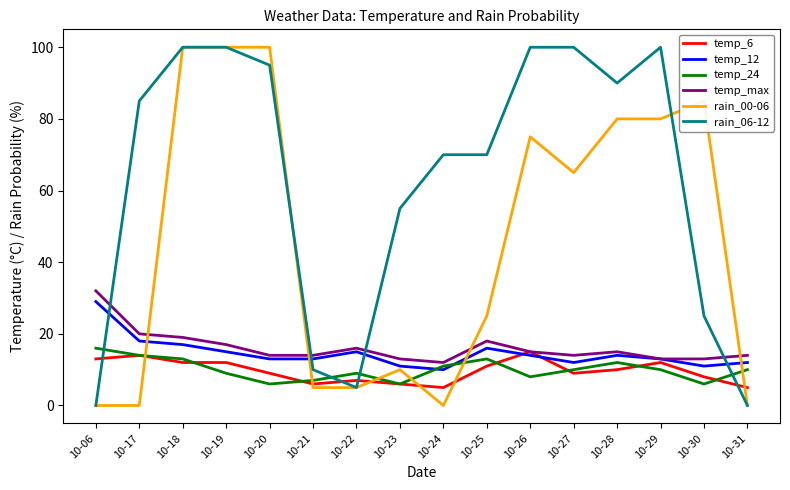

How many series are shown in this chart?

6